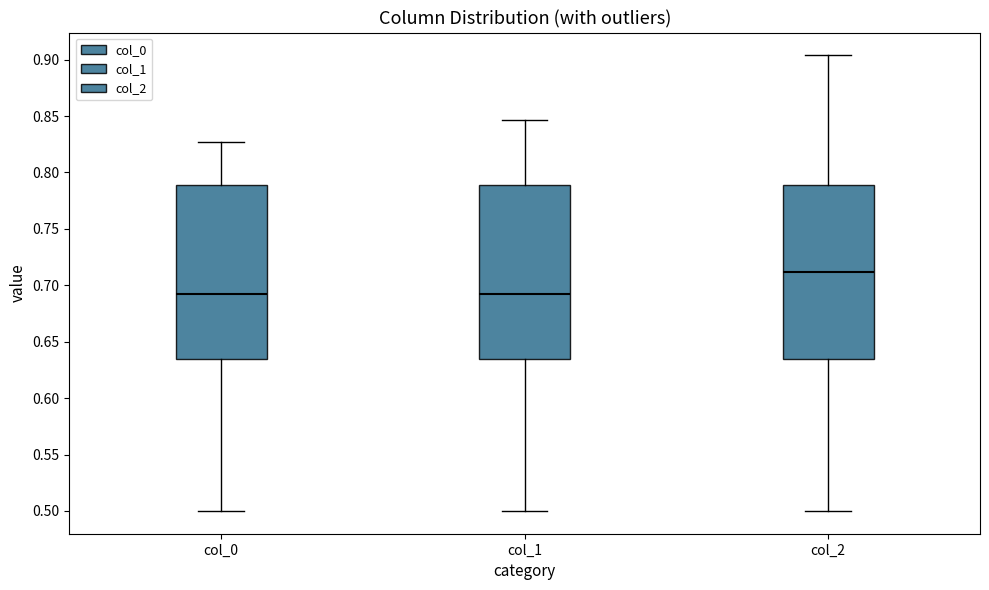

Reading left to right, transcribe this box plot: for each box, give where its median line is, the range the box spans, and where its two whiskers end, as read against the y-axis. The values are not printed on the chart, so give them approximately, as read against the axis.

col_0: median 0.690, box 0.635 to 0.790, whiskers 0.500 to 0.825
col_1: median 0.690, box 0.635 to 0.790, whiskers 0.500 to 0.845
col_2: median 0.710, box 0.635 to 0.790, whiskers 0.500 to 0.905